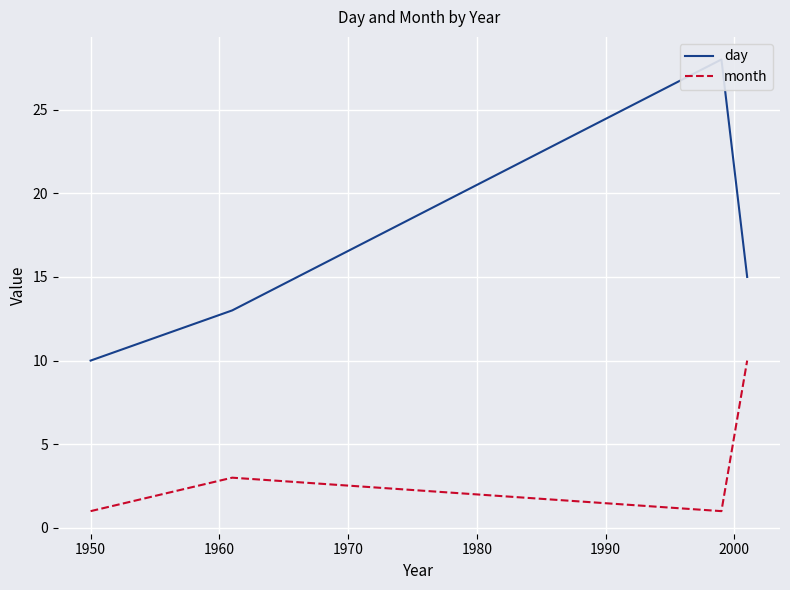

How many interior local valleys does the month series have?

1